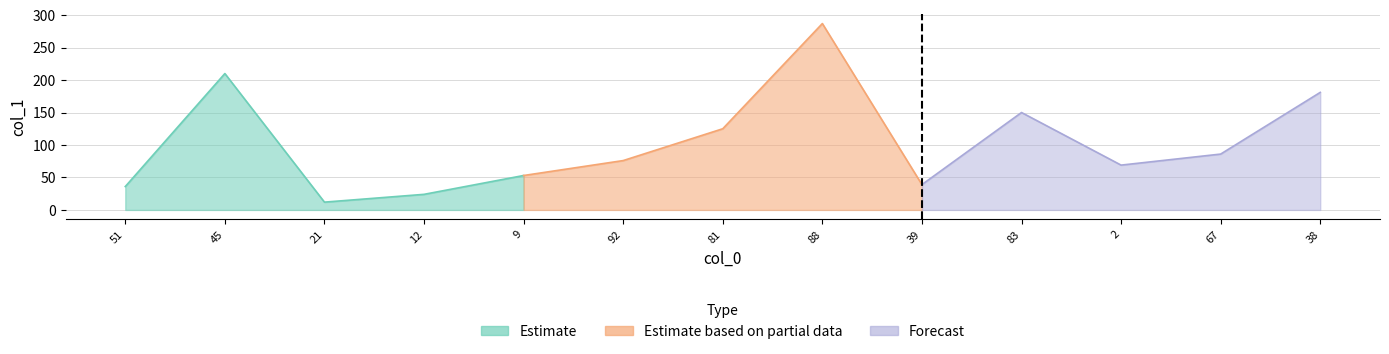

Reading left to right, extract all data points from this chart.

36	210	12	24	53	76	125	287	39	150	69	86	181